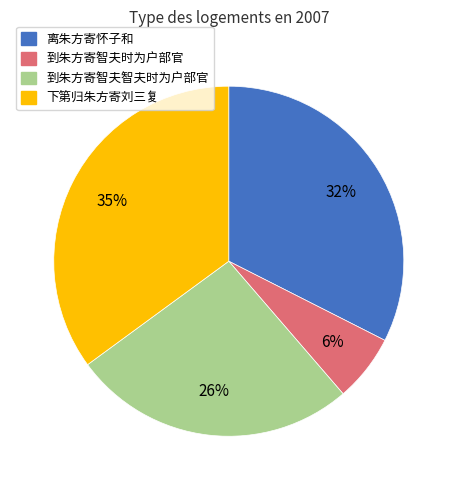

Is there a majority slice in this chart?

No